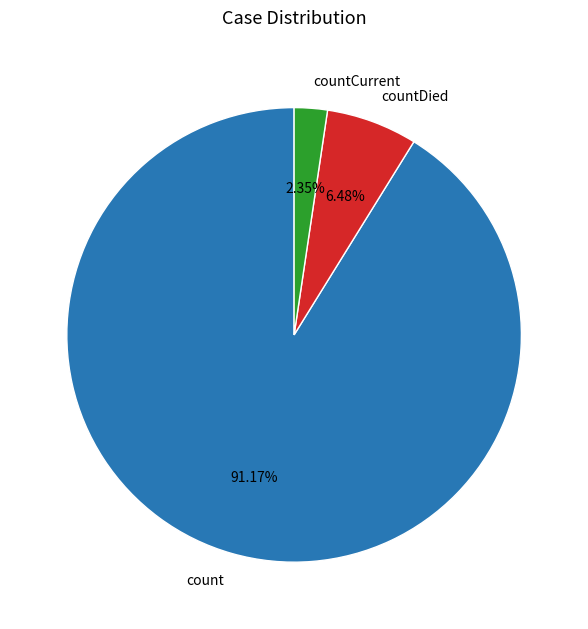

Which slice is the smallest?

countCurrent